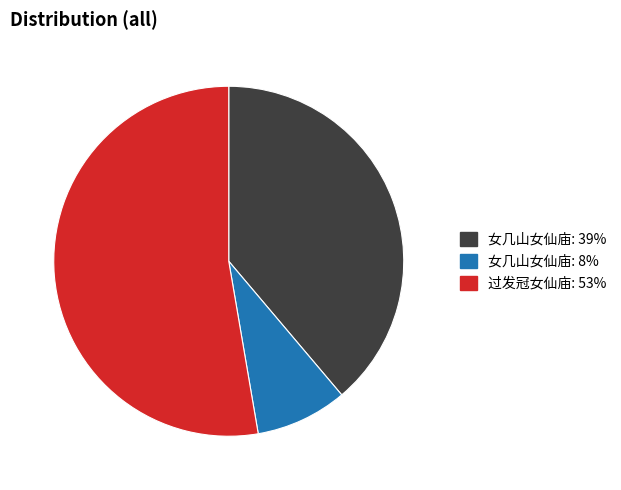

Is there any slice that represents more than half of the pie?

Yes